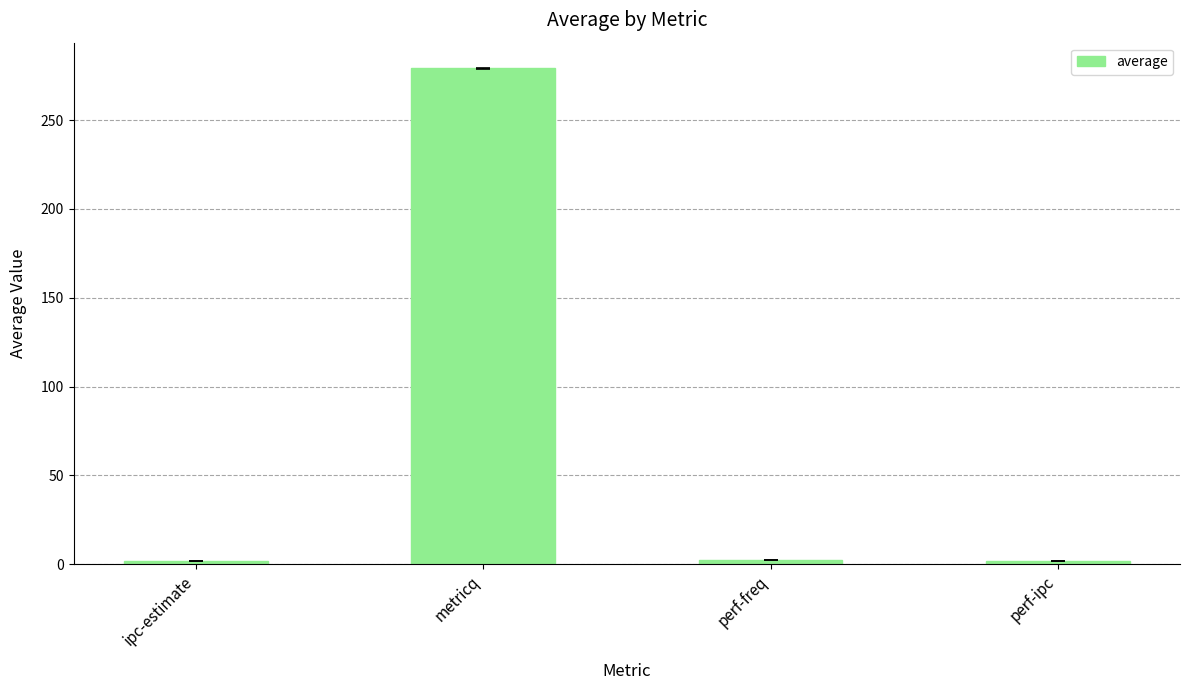

What is the value of the 2nd bar from the left?

279.3